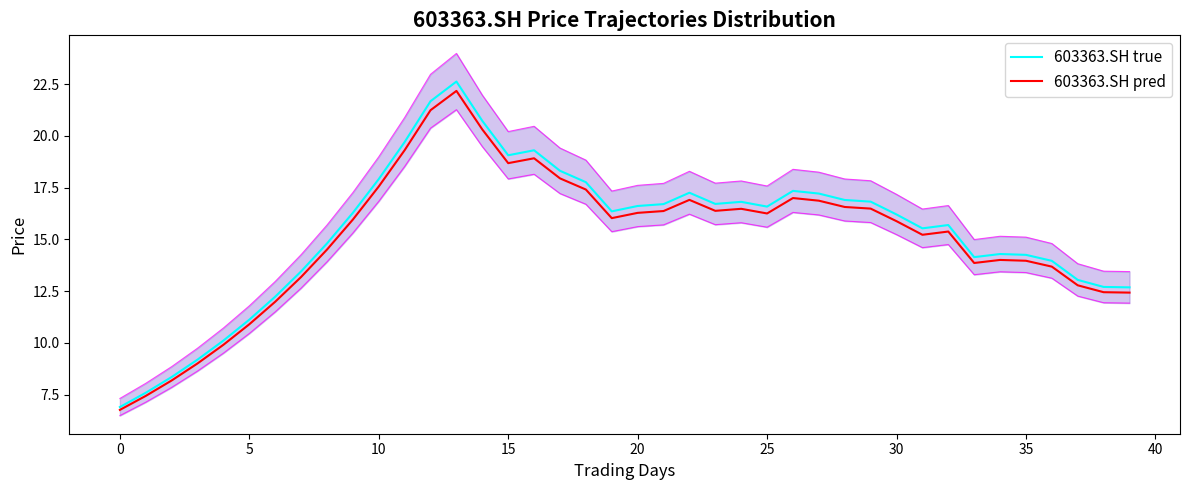

What is the lowest value of the 603363.SH pred series?

6.8